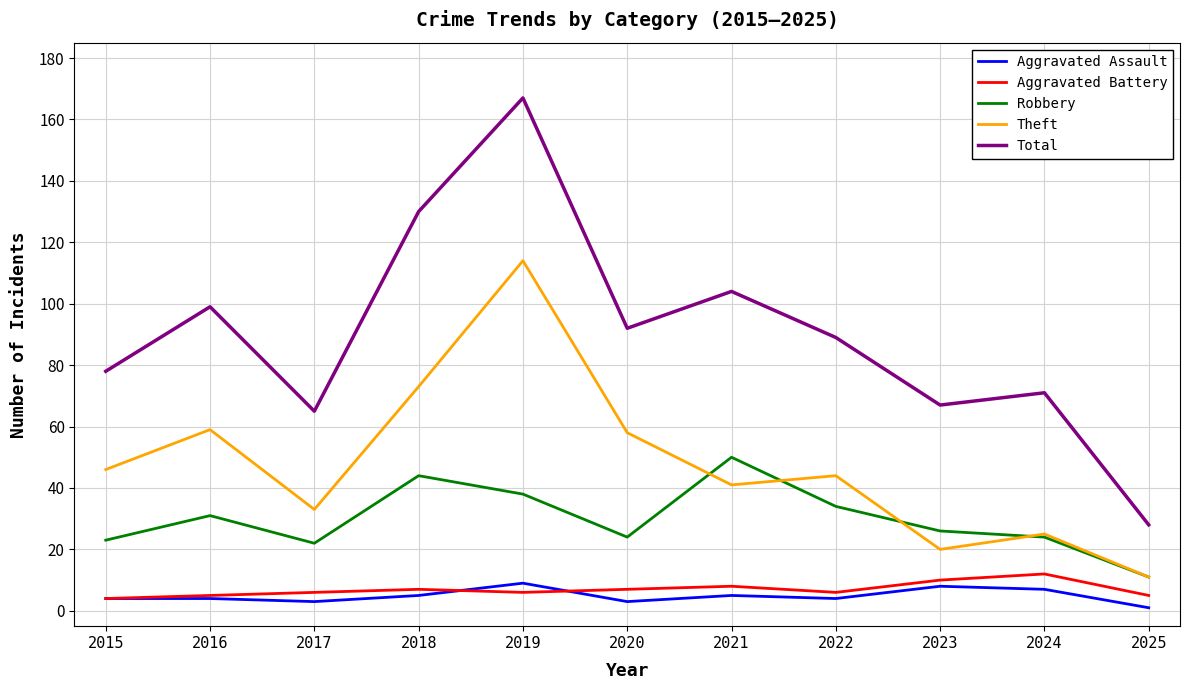

Rank the series by their maximum value, from lowest to highest.

Aggravated Assault, Aggravated Battery, Robbery, Theft, Total